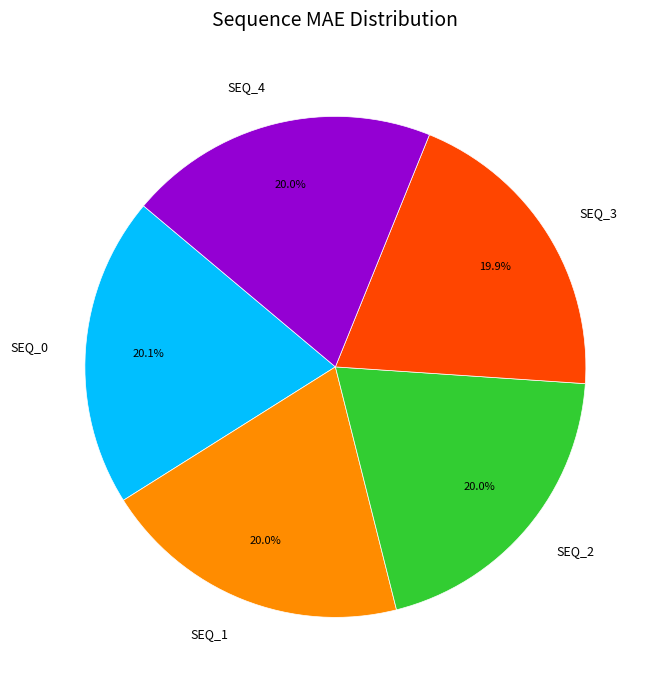

Is SEQ_0 the majority of the pie?

No